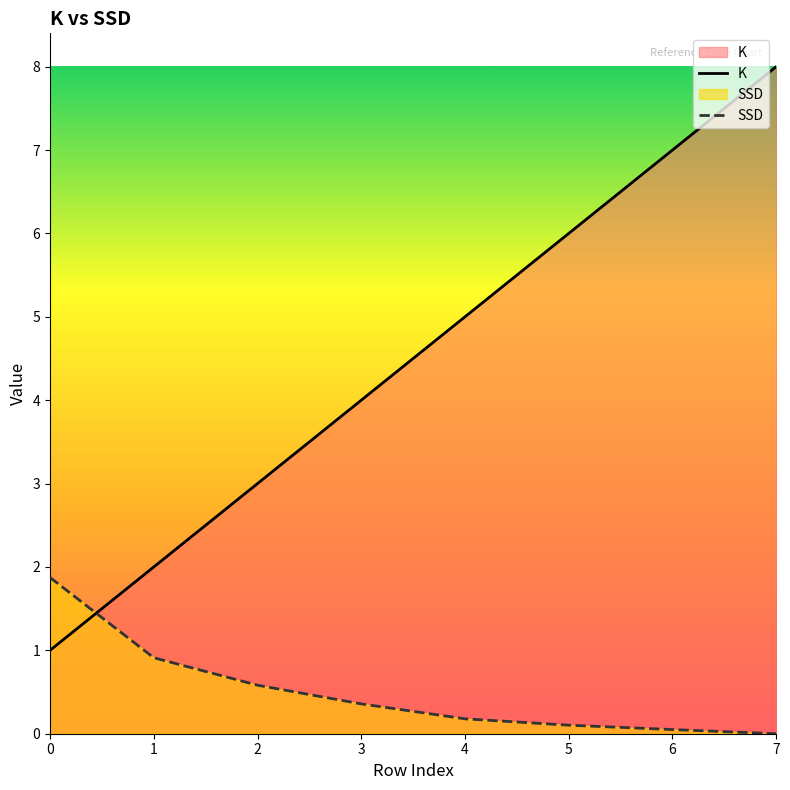

Is the value of SSD at 0 greater than the value of K at 5?

No